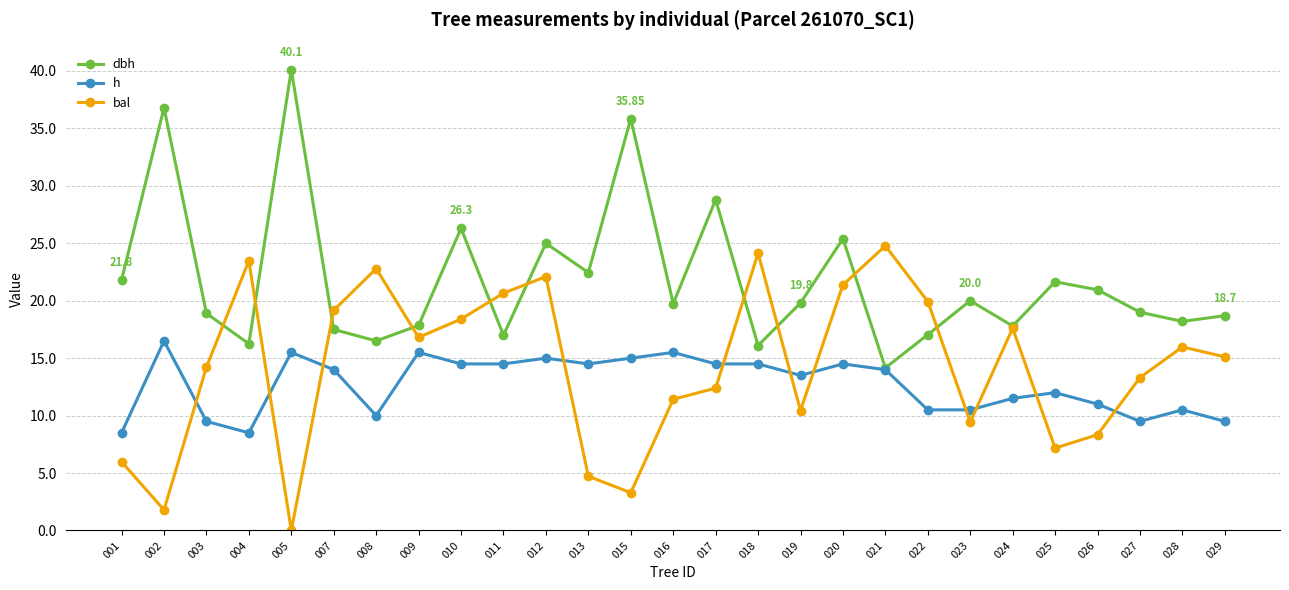

At which category does the chart reach its peak across all series?

005